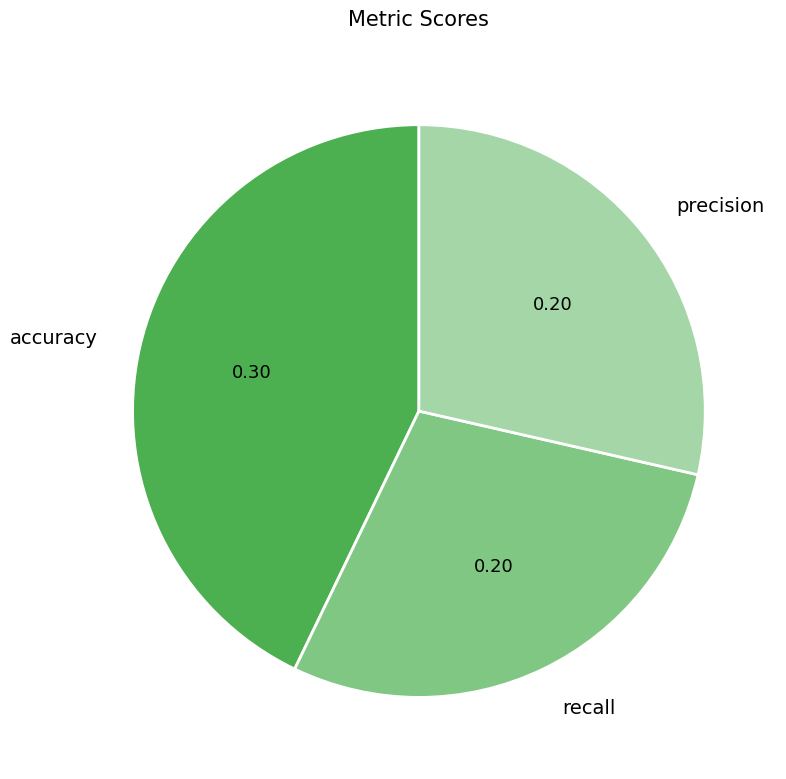

How many slices are in this pie chart?

3